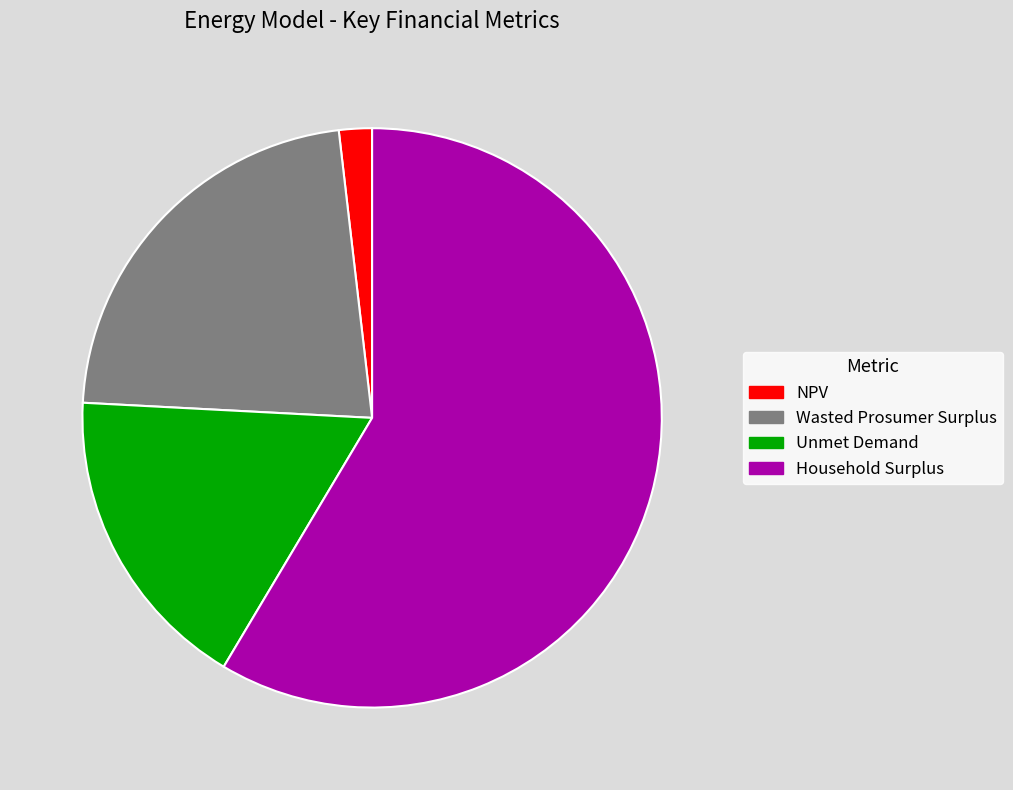

Does Unmet Demand account for over 50% of the chart?

No